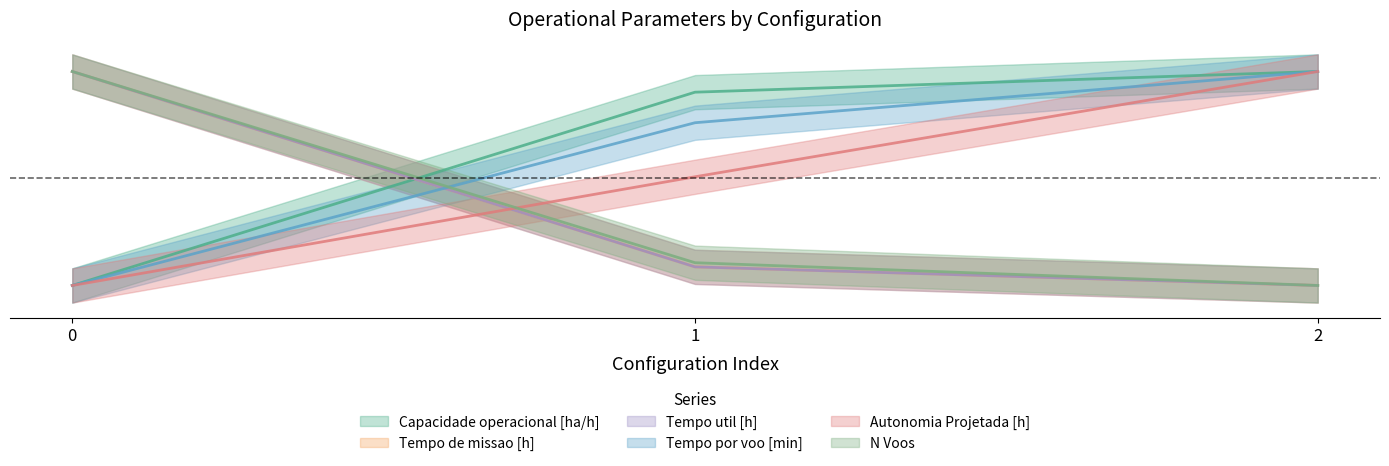

Which series changed the most between 1 and 2?

Autonomia Projetada [h]